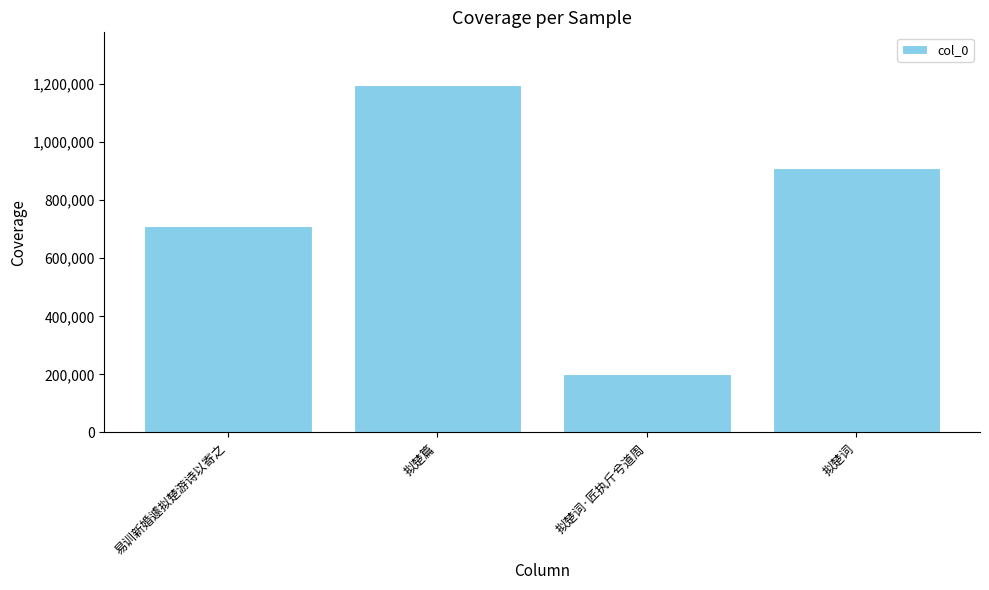

What is the sum of all values?

3019754